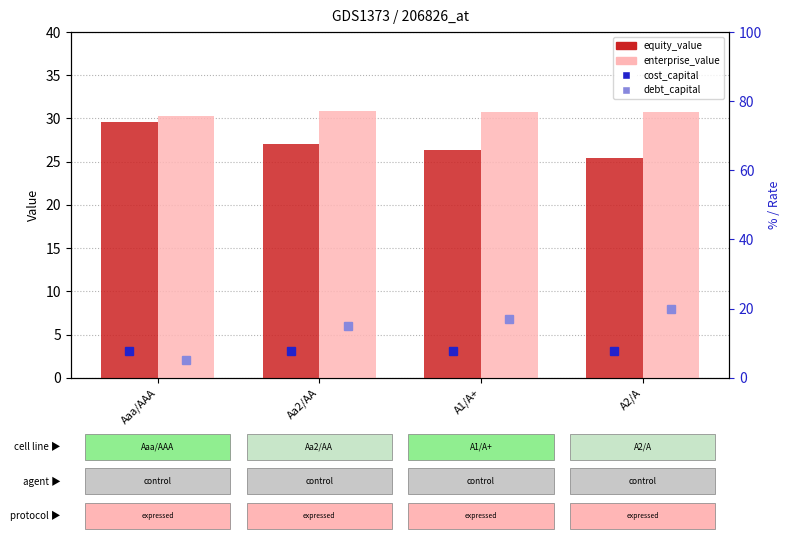

Between Aaa/AAA and Aa2/AA, which series saw the biggest shift?

debt_capital